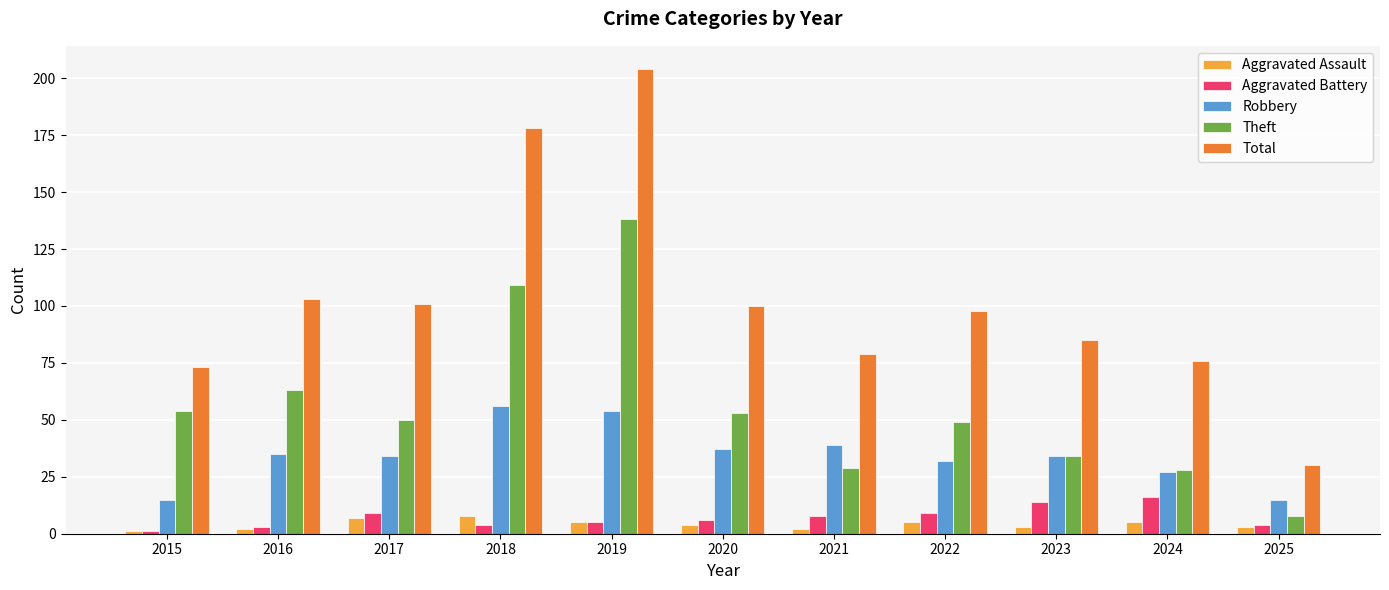

Reading left to right, what are all the values shown in this chart?

Aggravated Assault: 1	2	7	8	5	4	2	5	3	5	3
Aggravated Battery: 1	3	9	4	5	6	8	9	14	16	4
Robbery: 15	35	34	56	54	37	39	32	34	27	15
Theft: 54	63	50	109	138	53	29	49	34	28	8
Total: 73	103	101	178	204	100	79	98	85	76	30